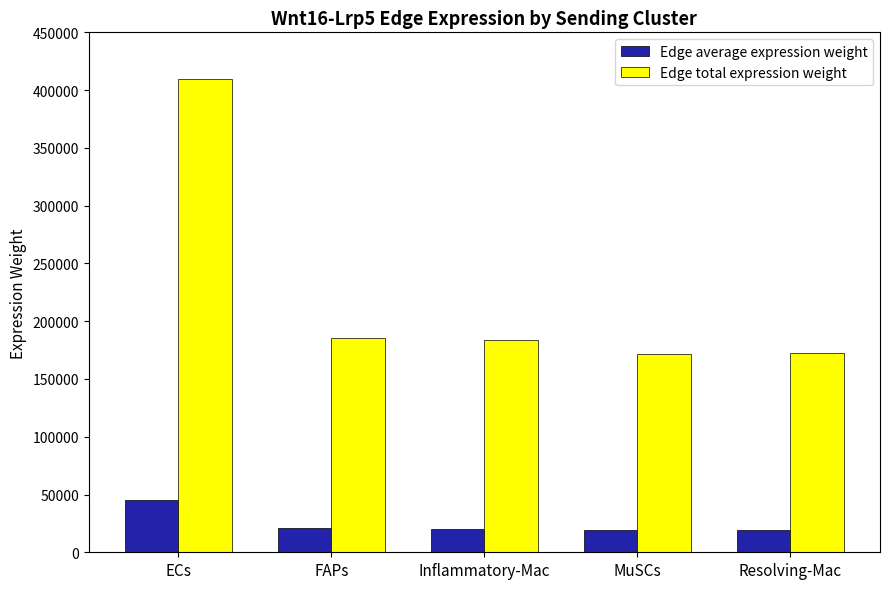

What position from the right is FAPs?

4